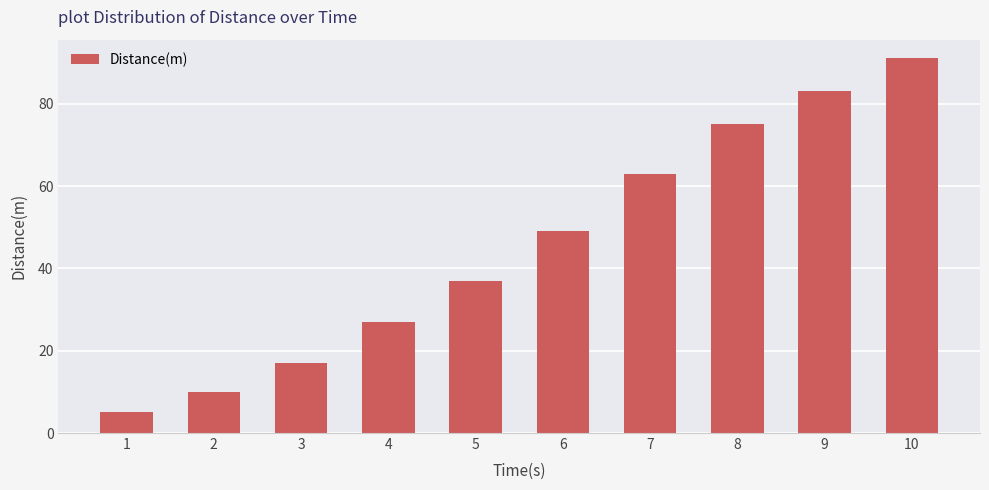

Is it true that the value at 9 is 83?

True